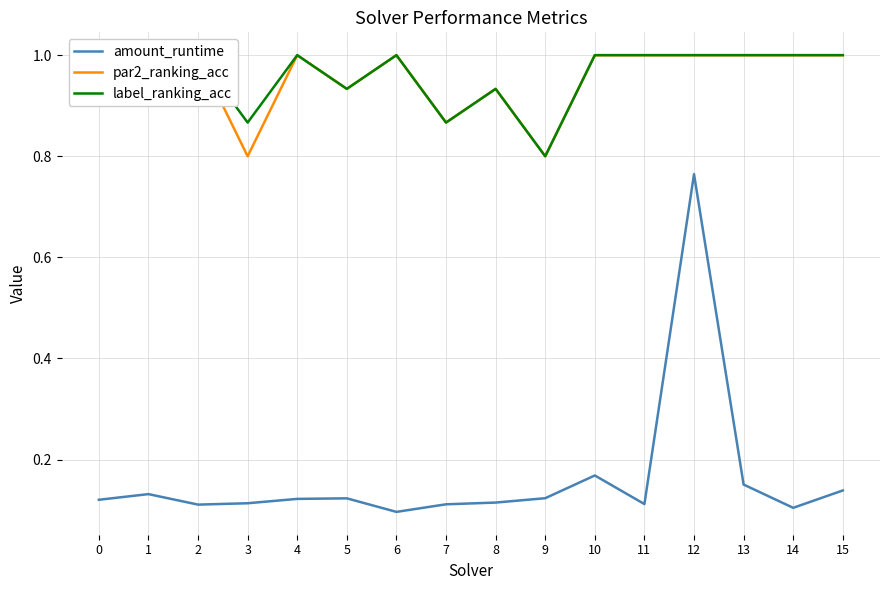

In label_ranking_acc, how many points are higher than both neighbors (excluding endpoints)?

4